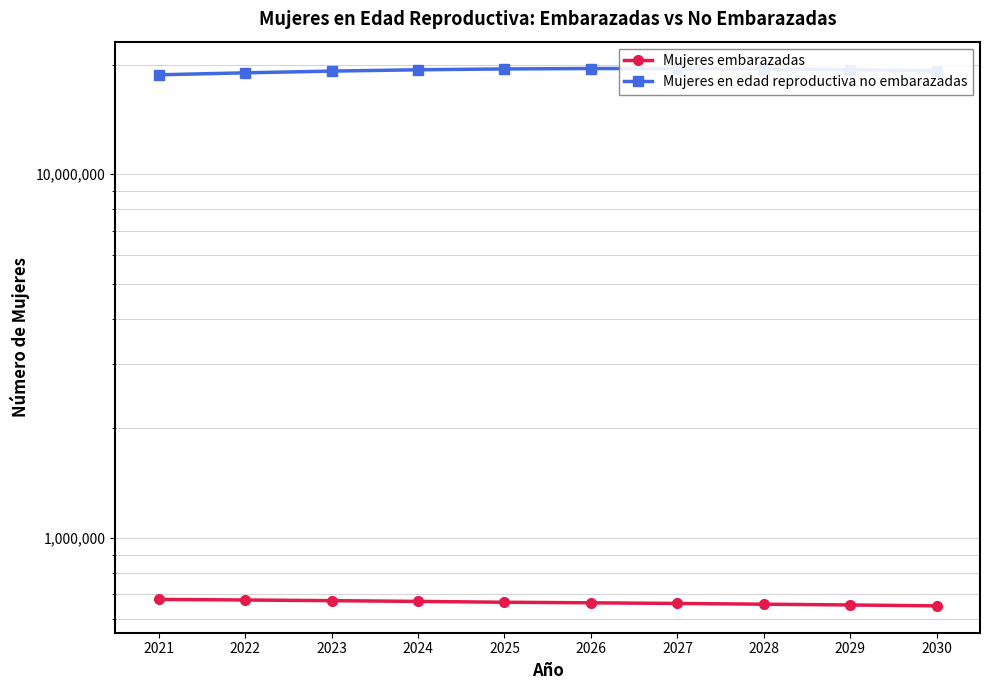

Which series has the largest total across all categories?

Mujeres en edad reproductiva no embarazadas